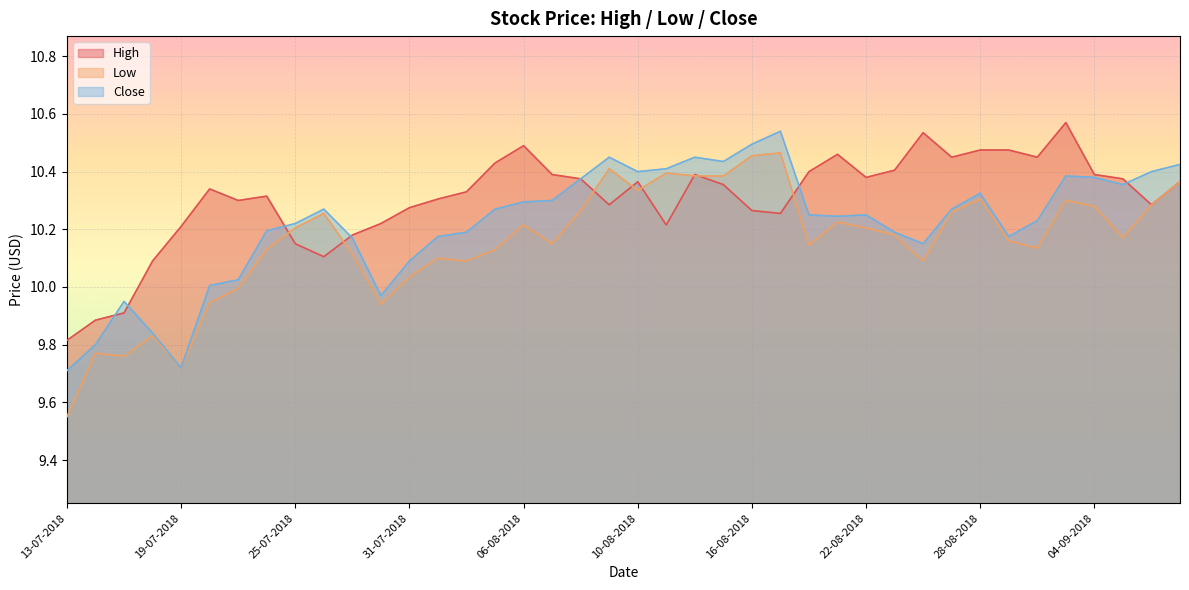

What is the spread (max minus min) of values at 07-09-2018?

0.1